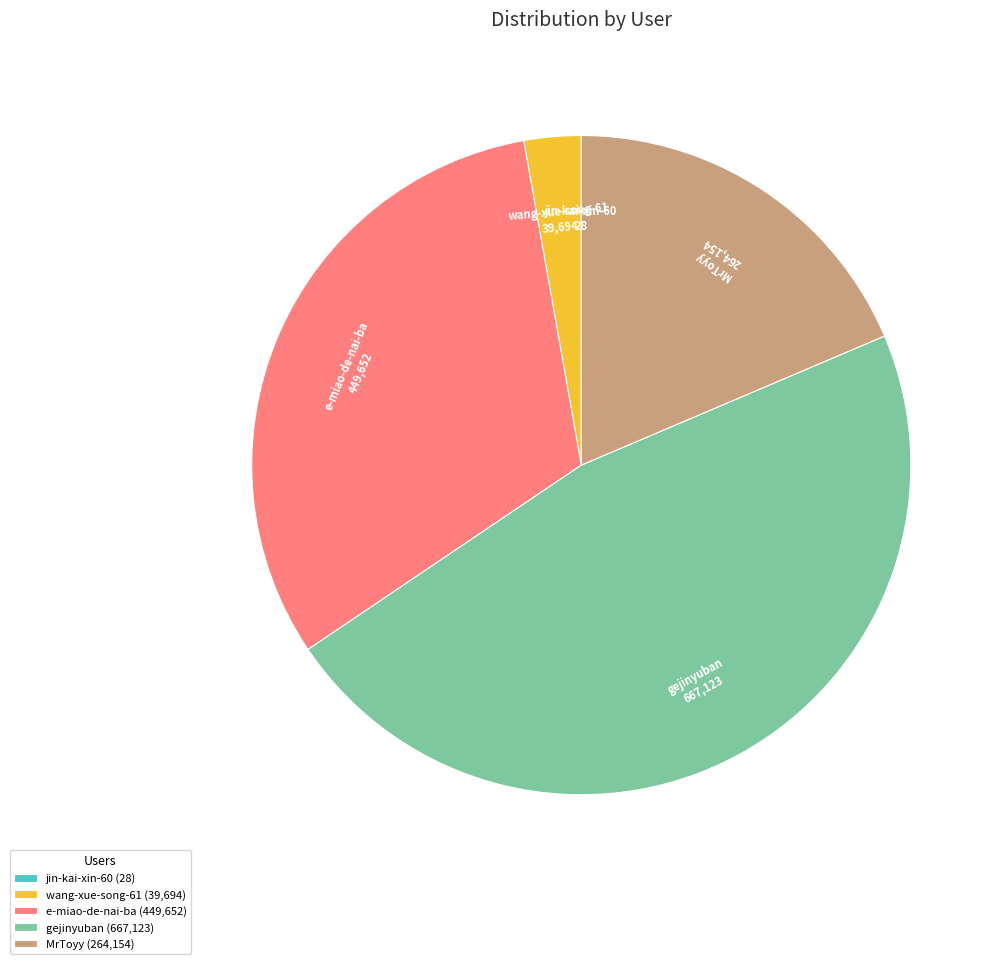

What is the ratio of the value at e-miao-de-nai-ba (449,652) to the value at MrToyy (264,154)?

1.7